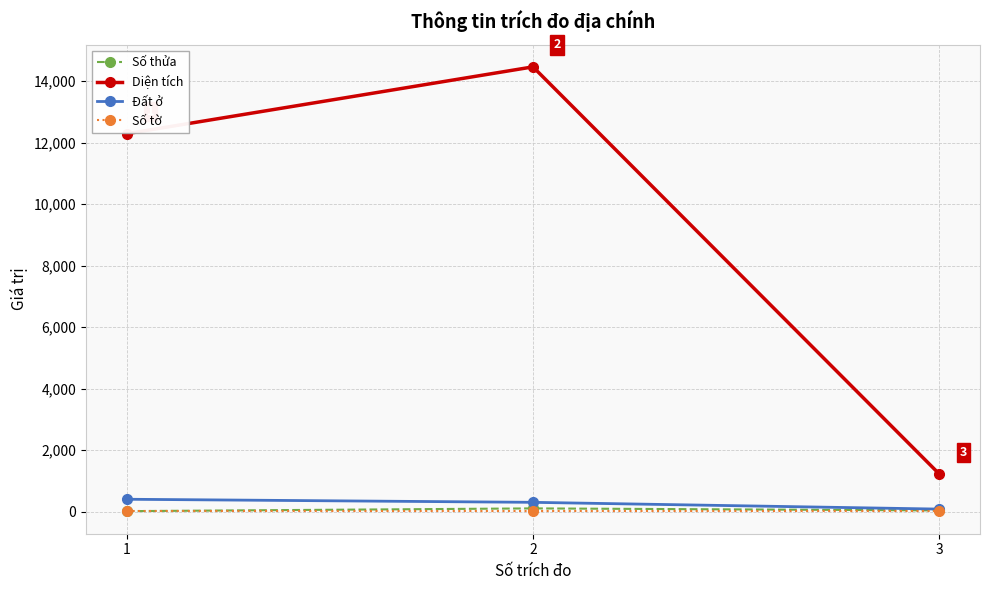

Between 1 and 3, which series saw the biggest shift?

Diện tích